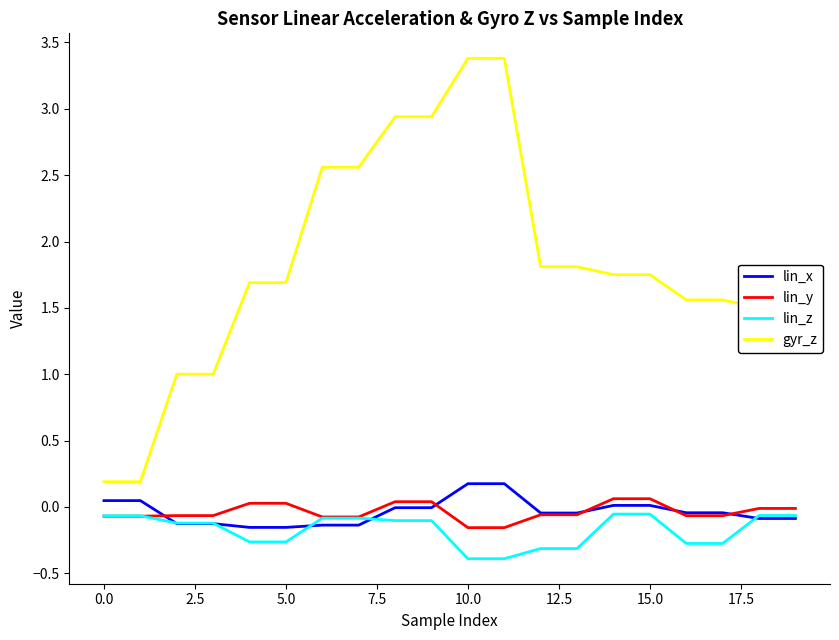

What are all the series names shown in the legend?

lin_x, lin_y, lin_z, gyr_z